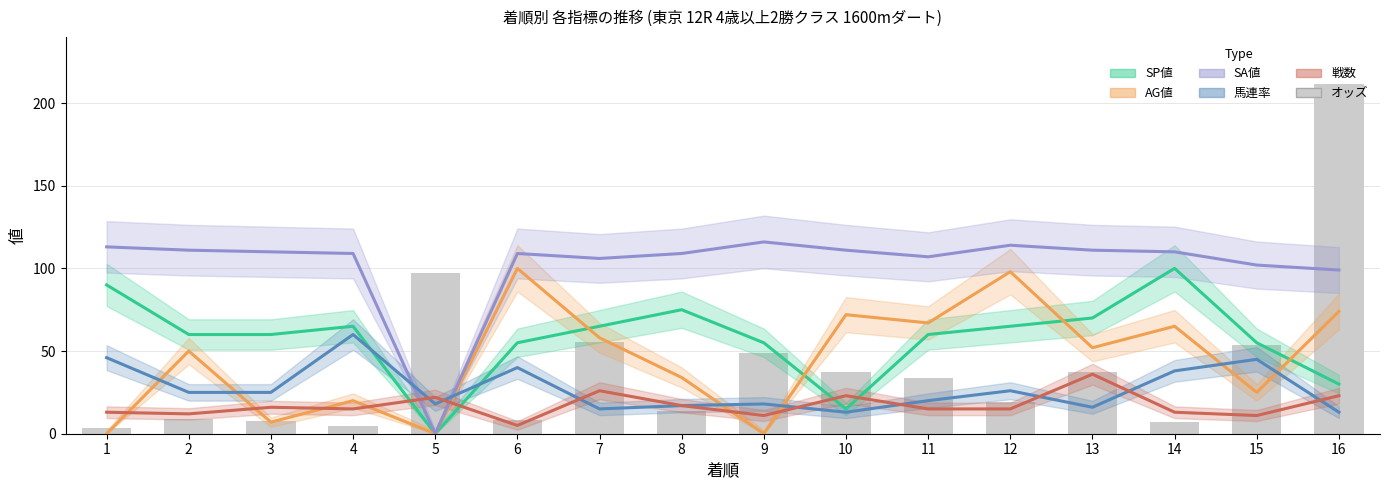

List the series in order of their peak value, lowest first.

戦数, 馬連率, SP値, AG値, SA値, オッズ